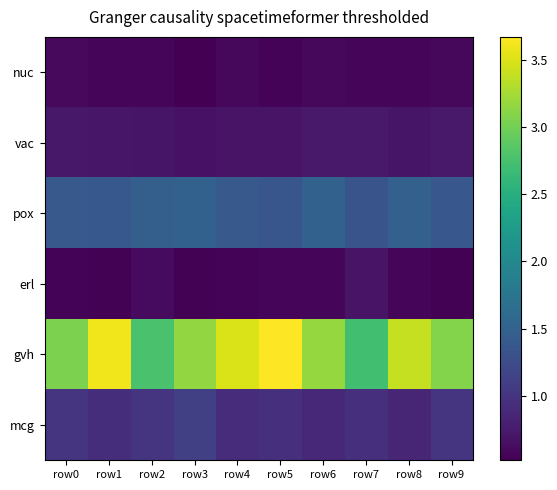

What is the difference between the highest and lowest values at row0?

2.5